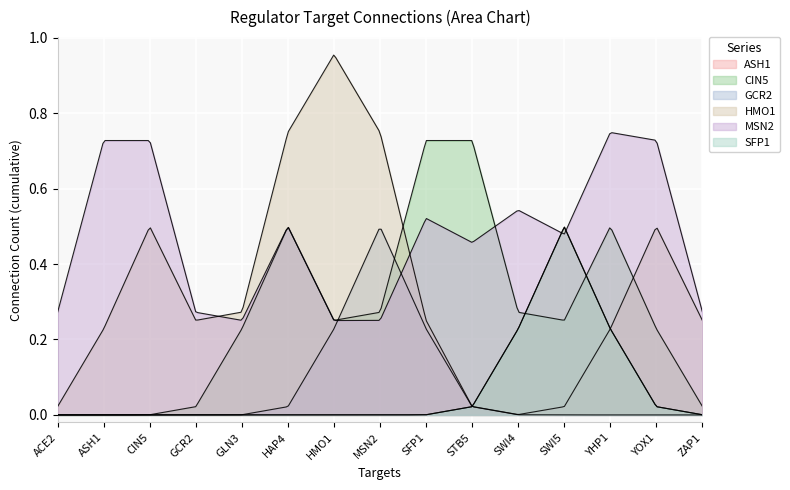

What is the difference between the maximum and minimum values in the SFP1 series?

1